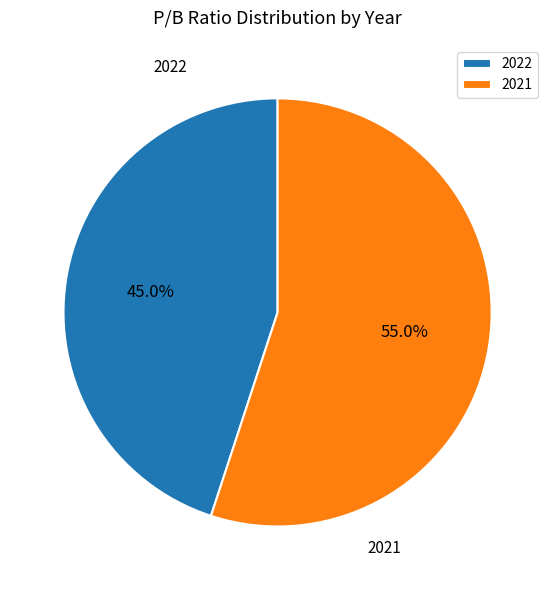

Does 2022 account for over 50% of the chart?

No